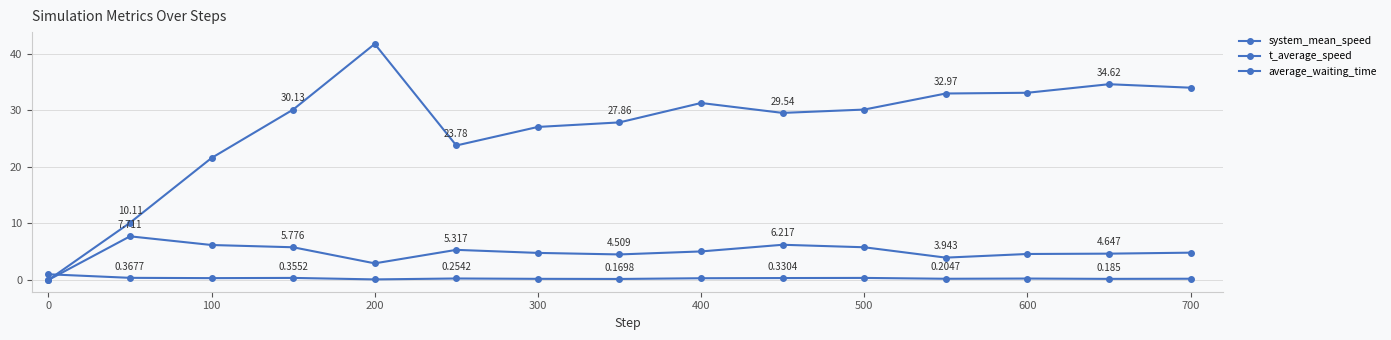

Where is t_average_speed nearest to the value 0?

200